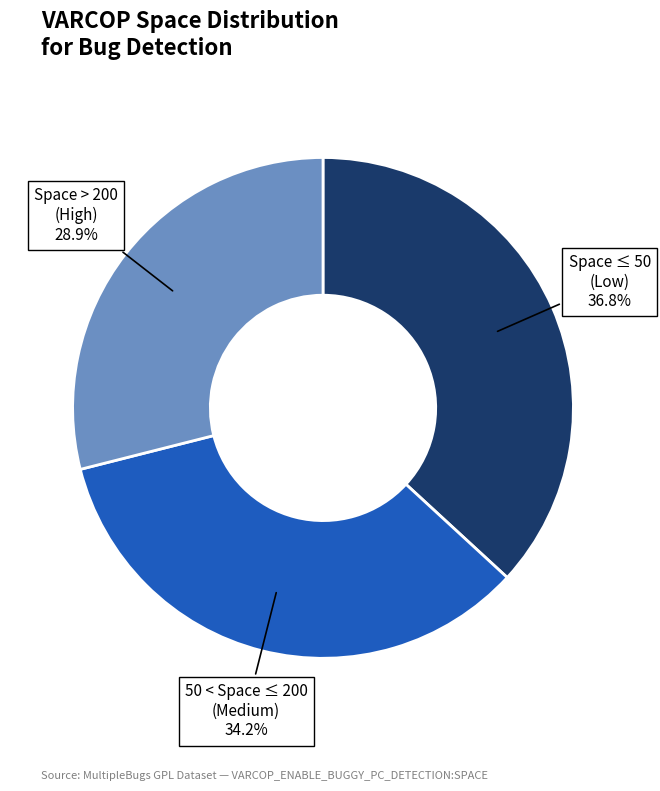

Is there any slice that represents more than half of the pie?

No